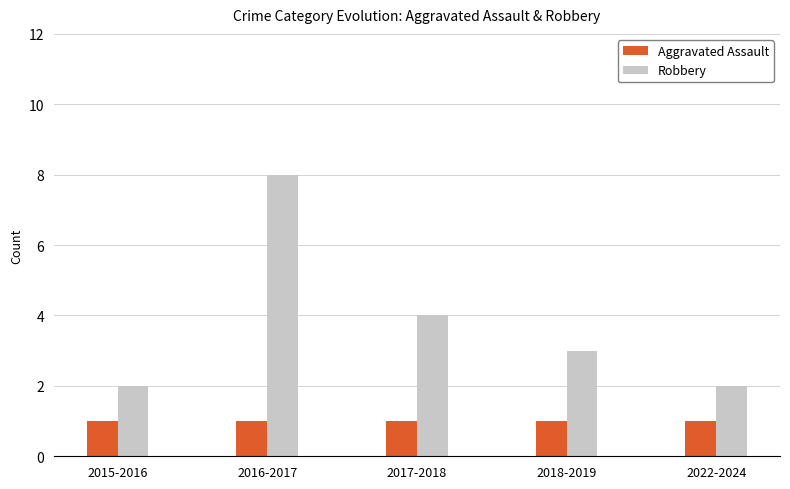

What value does the Robbery series have at 2022-2024?

2